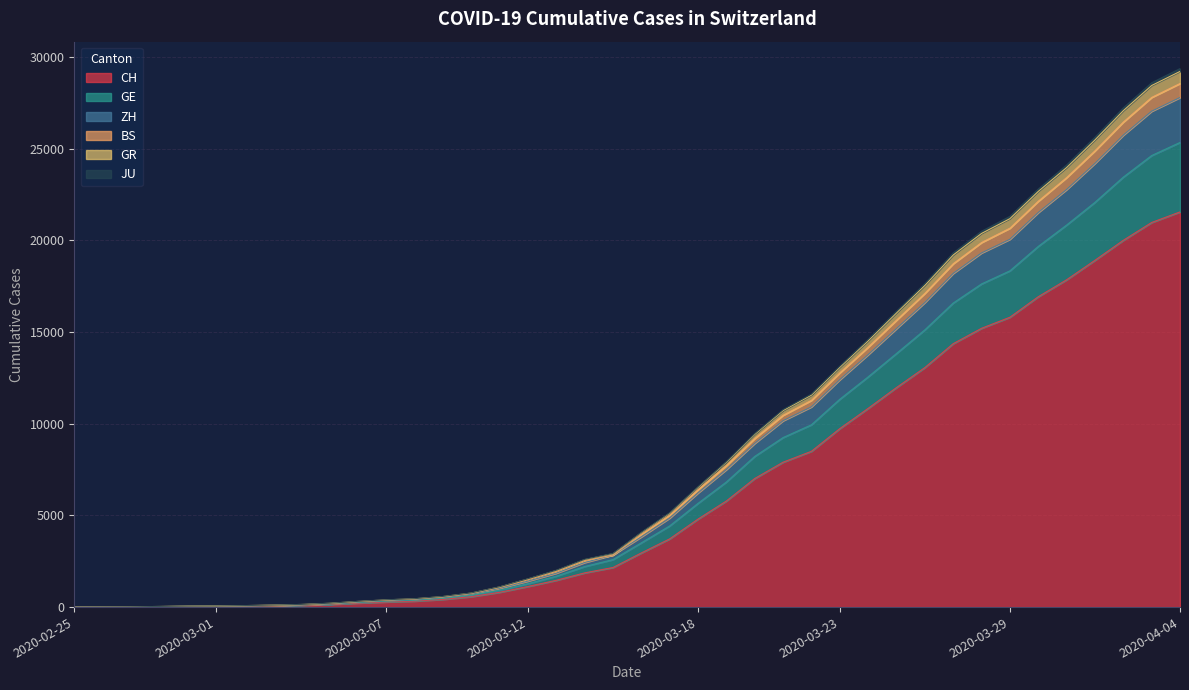

Is it true that CH equals 445 at 2020-03-15?

False